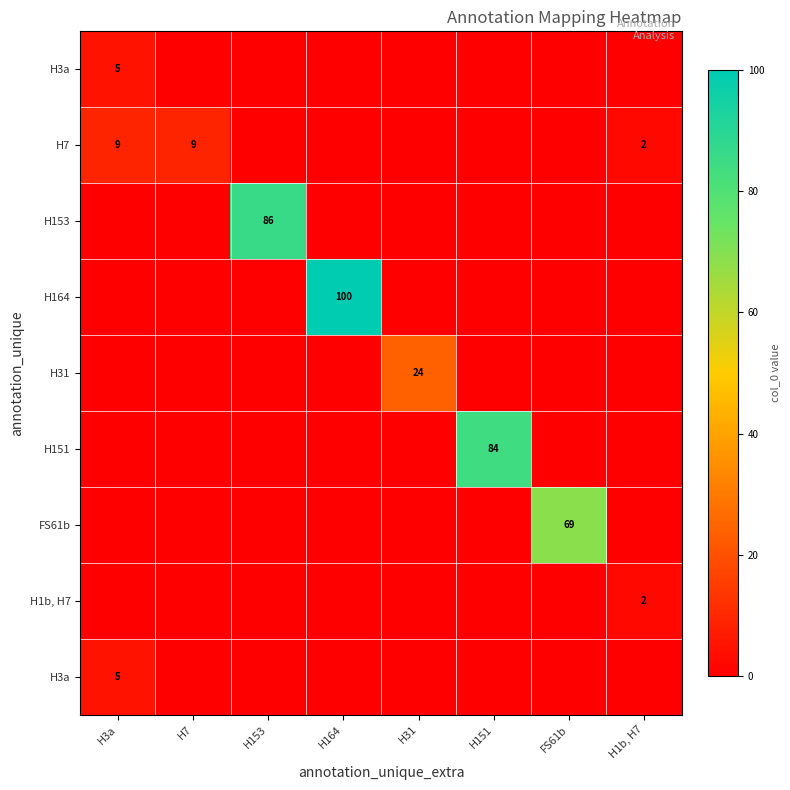

Which has a higher value, H153 or H1b, H7?

H153